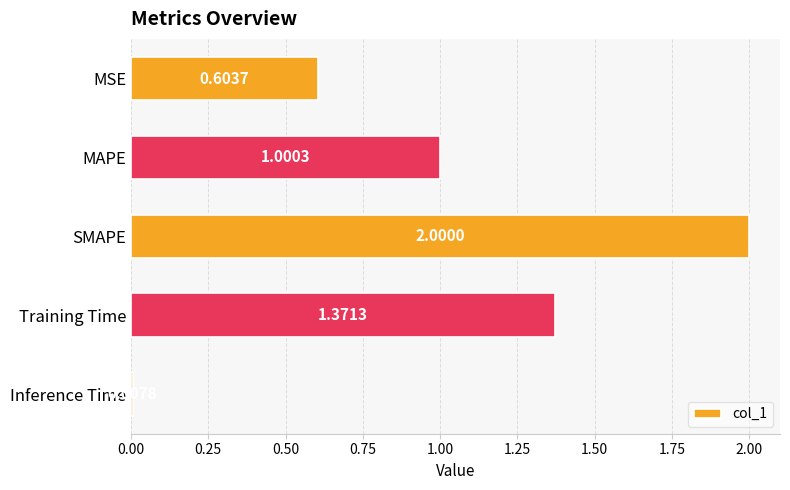

What is the label of the 3rd bar from the top?

SMAPE